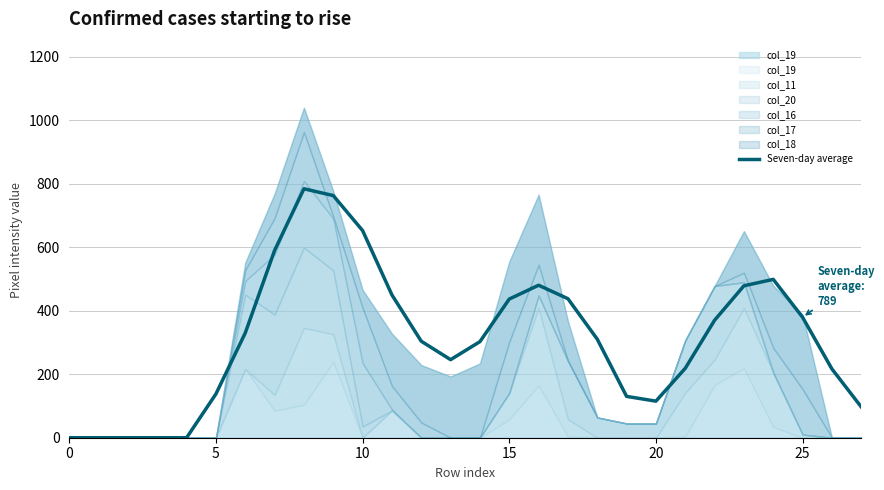

Reading left to right, what are all the values shown in this chart?

0.0	0.0	0.0	0.0	0.0	138.0	330.2	590.2	784.5	763.0	652.8	450.0	304.0	246.0	302.8	437.0	480.5	438.0	310.5	130.2	115.2	218.8	370.2	478.8	499.0	379.5	216.8	97.0